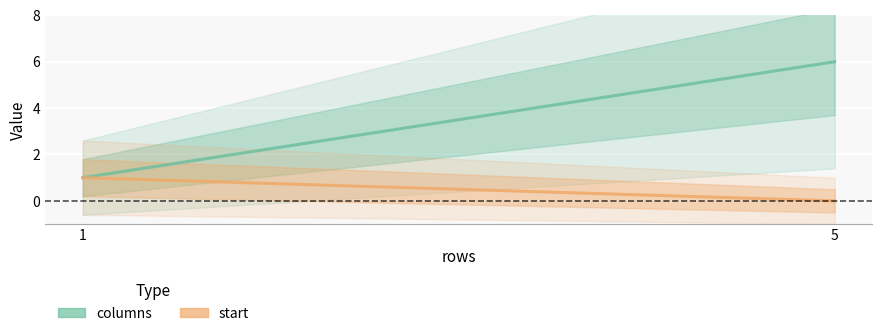

What is the value of the columns point at the 2nd from the left?

6